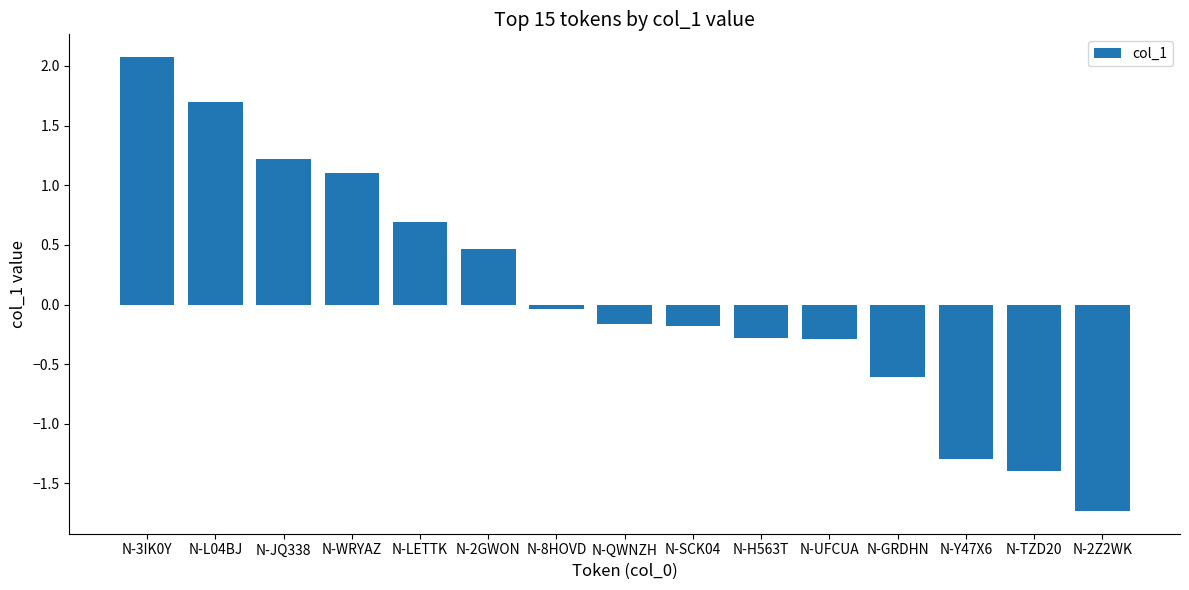

What is the smallest value displayed?

-1.7